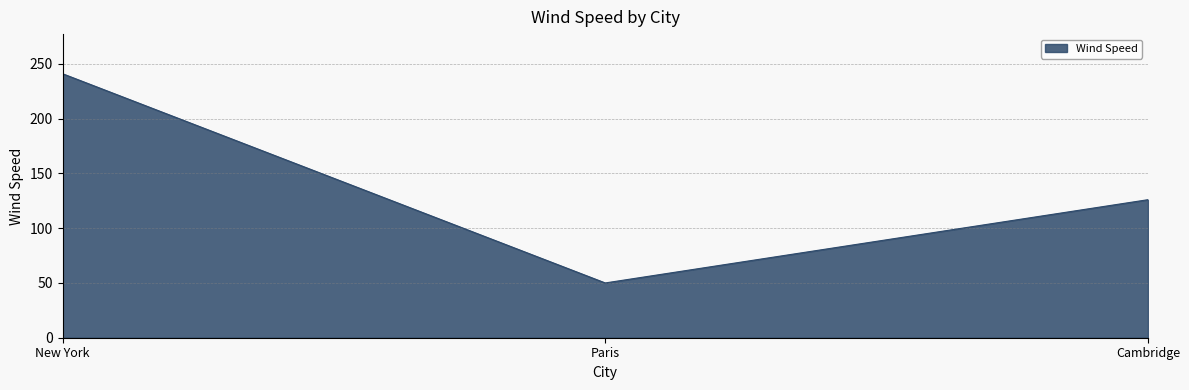

How many series are shown in this chart?

1